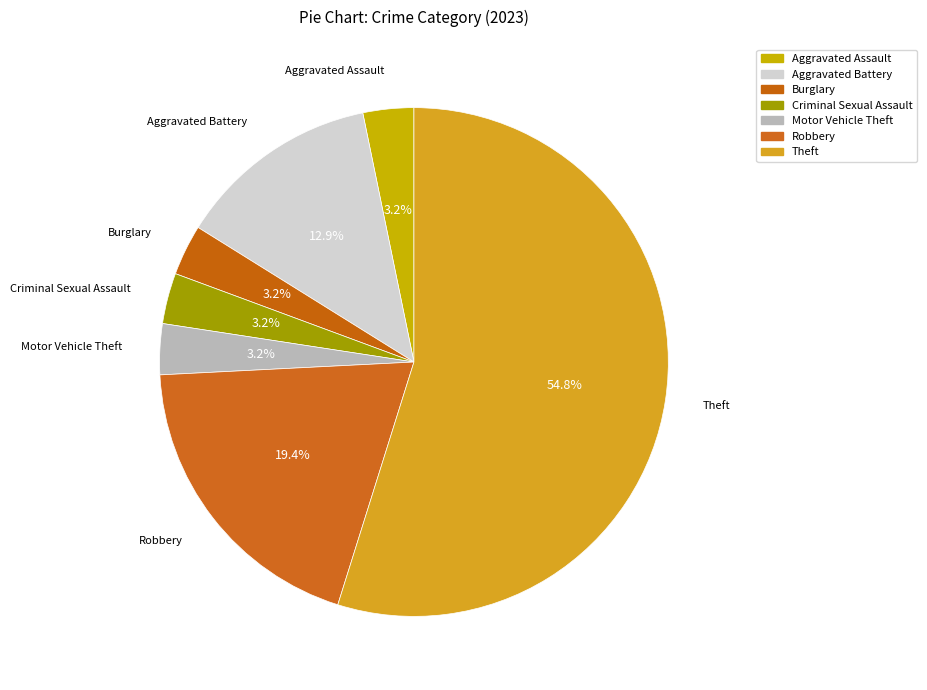

Between Aggravated Assault and Robbery, which is larger?

Robbery